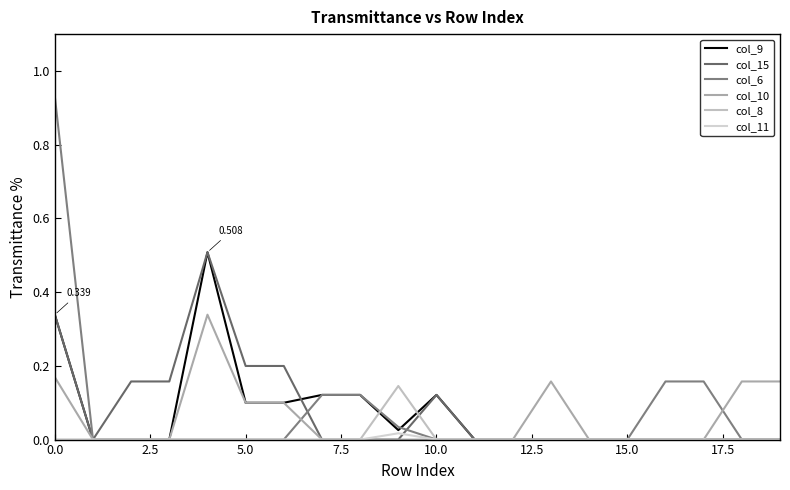

How many lines are shown in the chart?

6